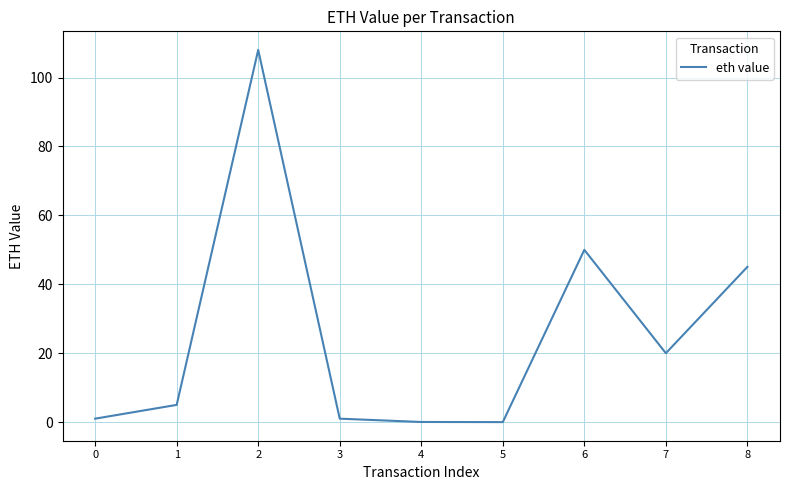

At which category does the data reach its first local peak?

2